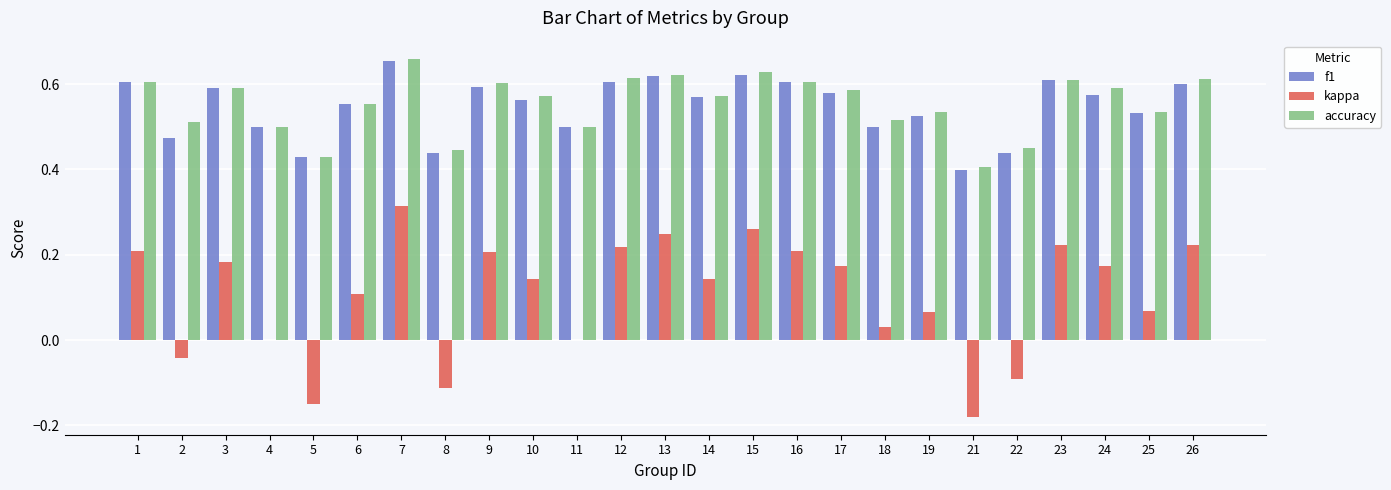

Are the bars grouped side by side (vs. stacked)?

Yes